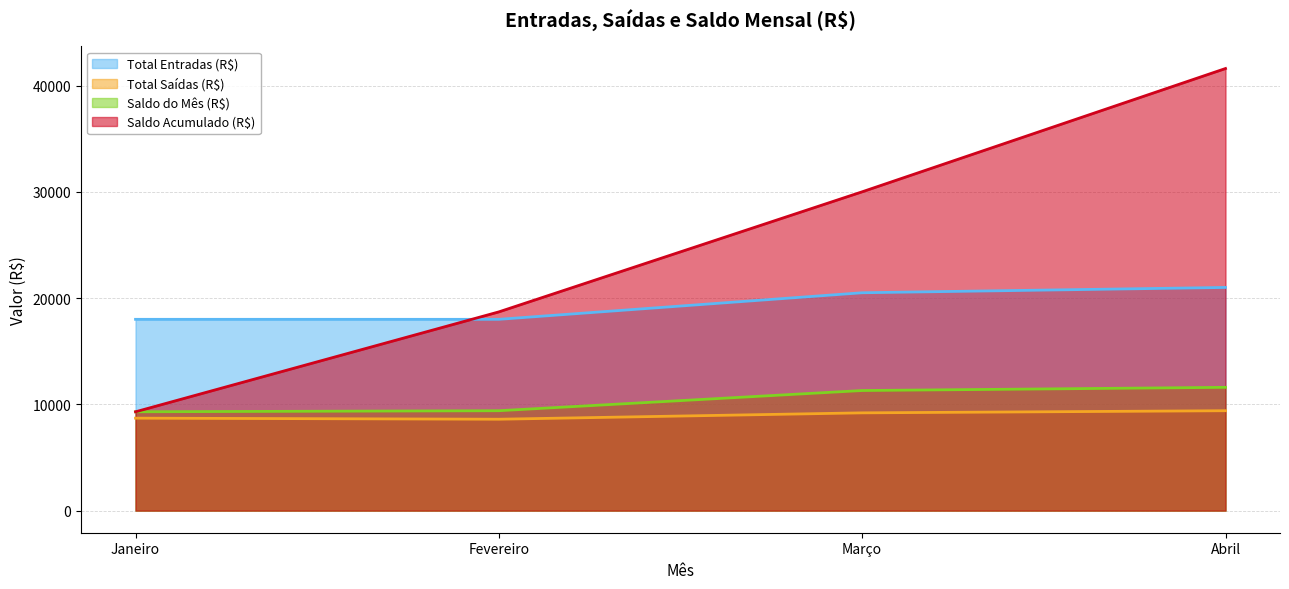

Rank the series by their maximum value, from highest to lowest.

Saldo Acumulado (R$), Total Entradas (R$), Saldo do Mês (R$), Total Saídas (R$)